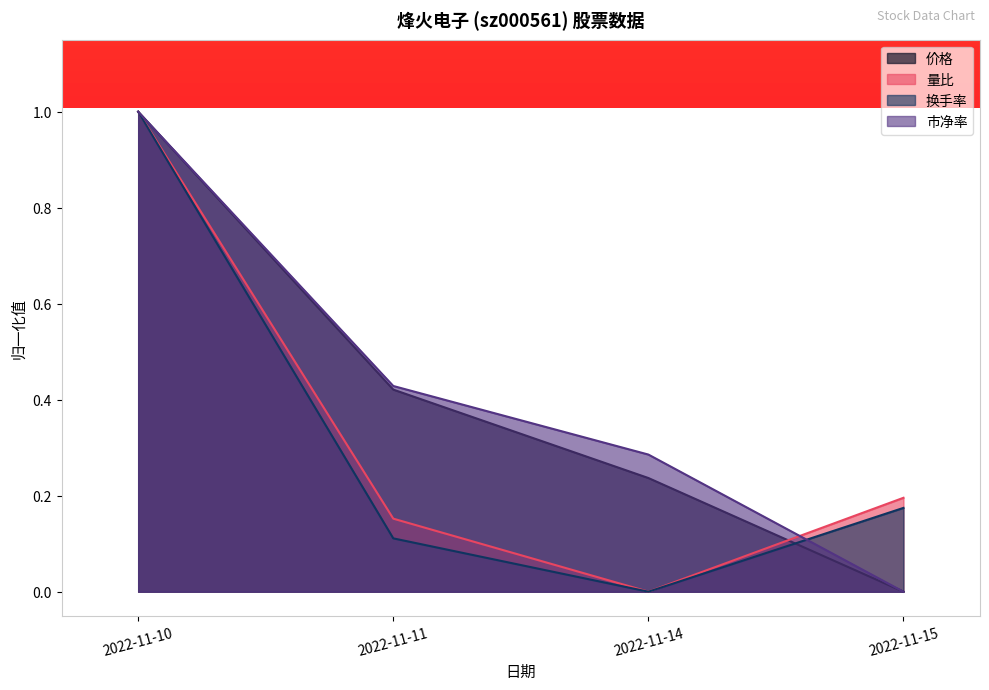

List the series in order of their peak value, highest first.

换手率, 量比, 价格, 市净率